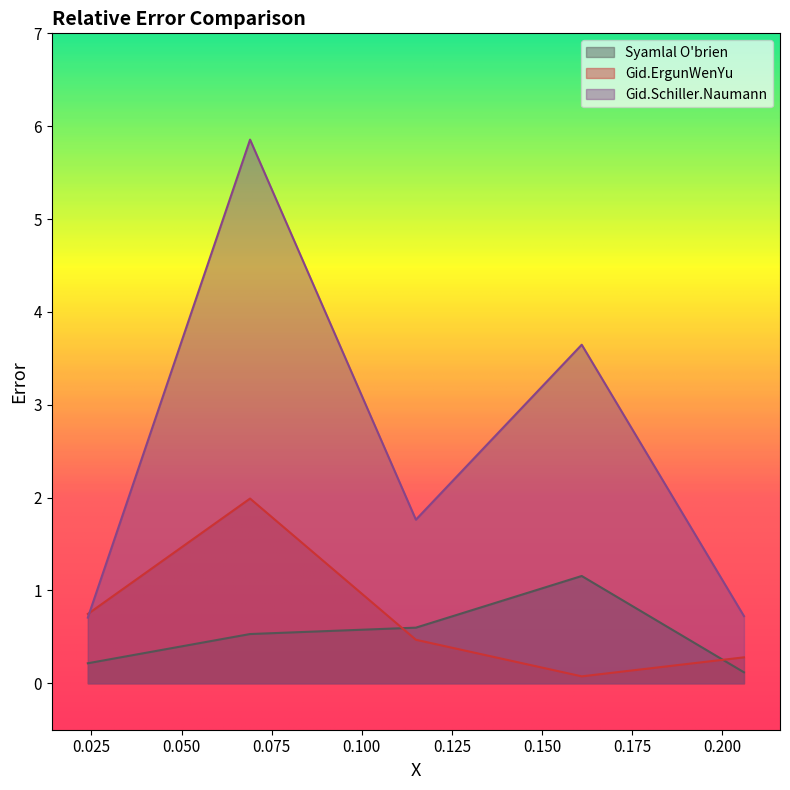

What is the value of the Syamlal O'brien point at the 4th from the left?

1.2